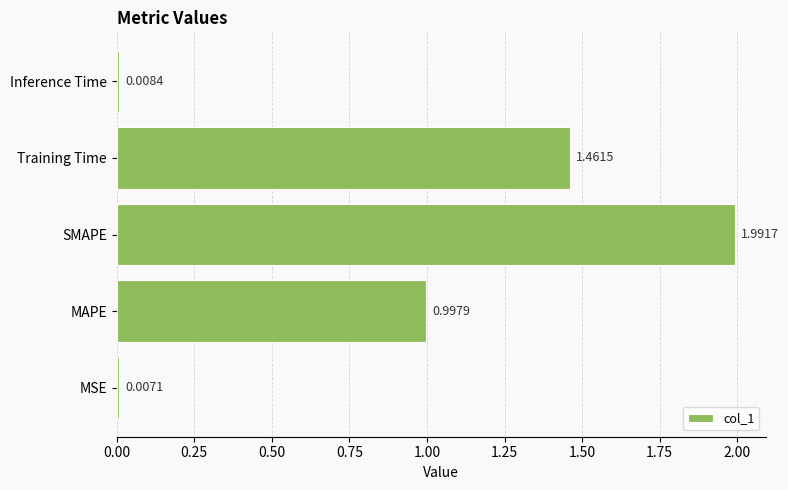

What is the greatest value displayed?

2.0